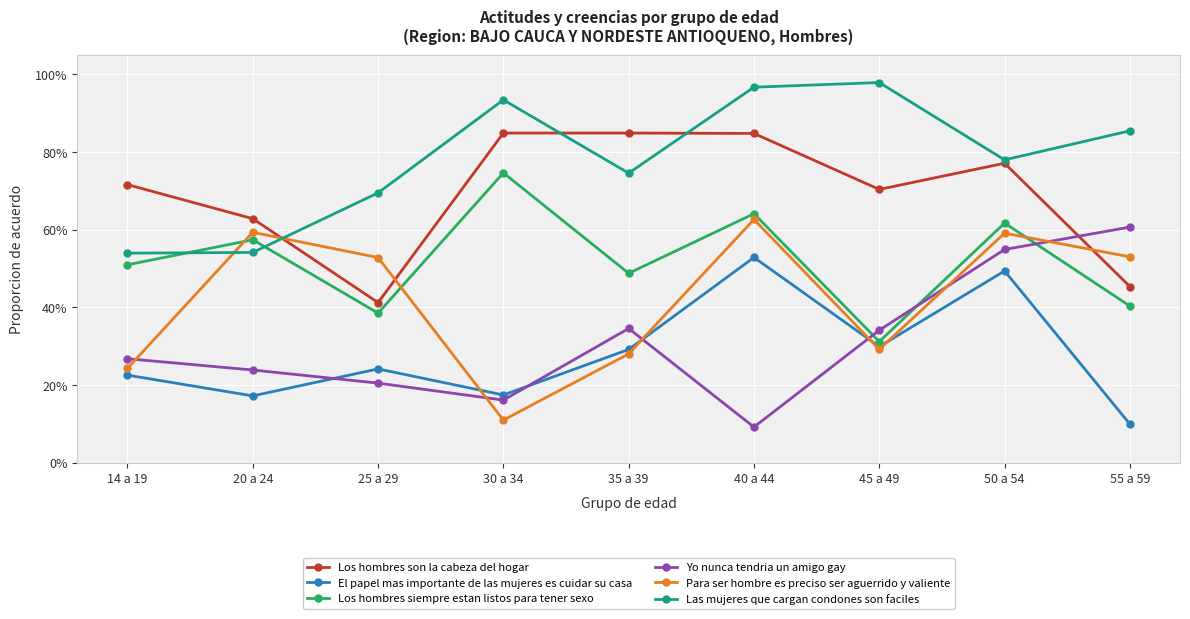

What is the approximate value of El papel mas importante de las mujeres es cuidar su casa at 40 a 44?

0.5